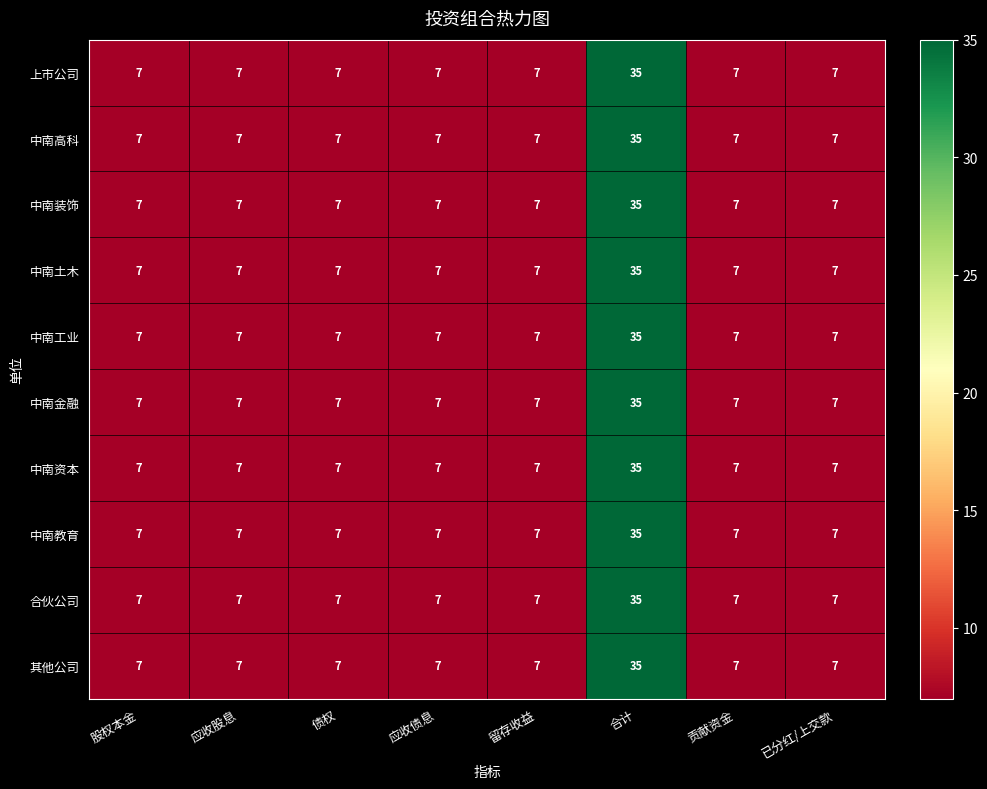

The value of 其他公司 at 贡献资金 is 9. True or false?

False